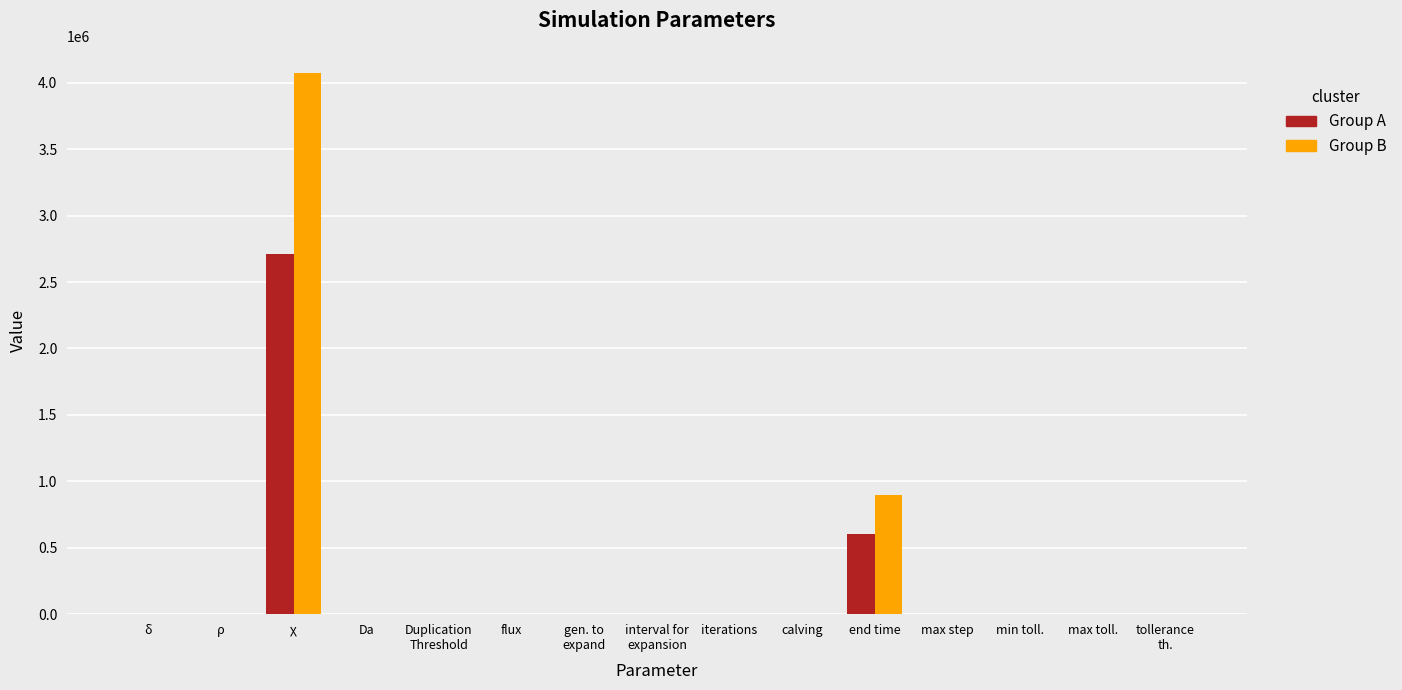

At which category is the sum across all series the highest?

χ